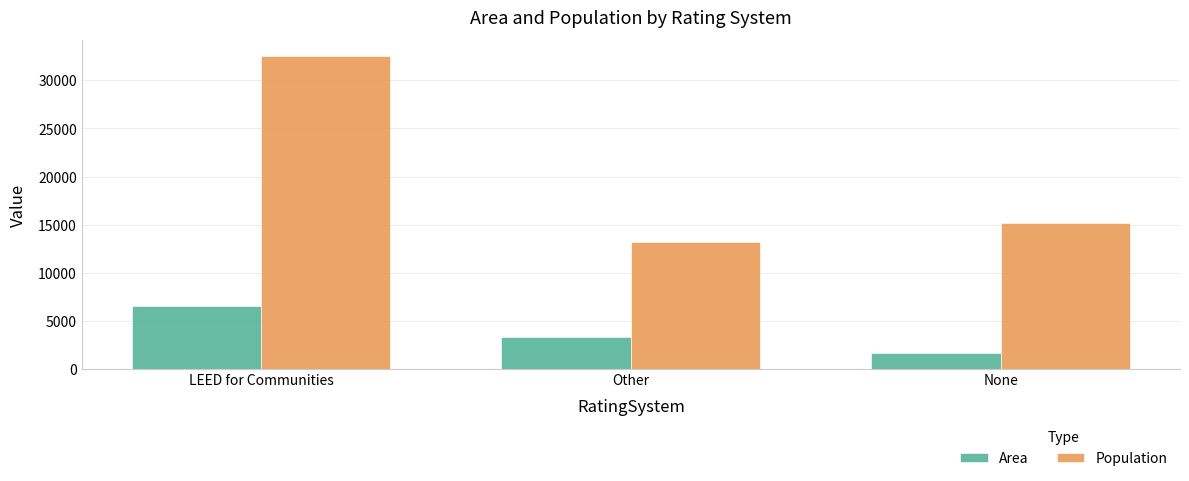

The Population series shows 15190 at None. True or false?

True